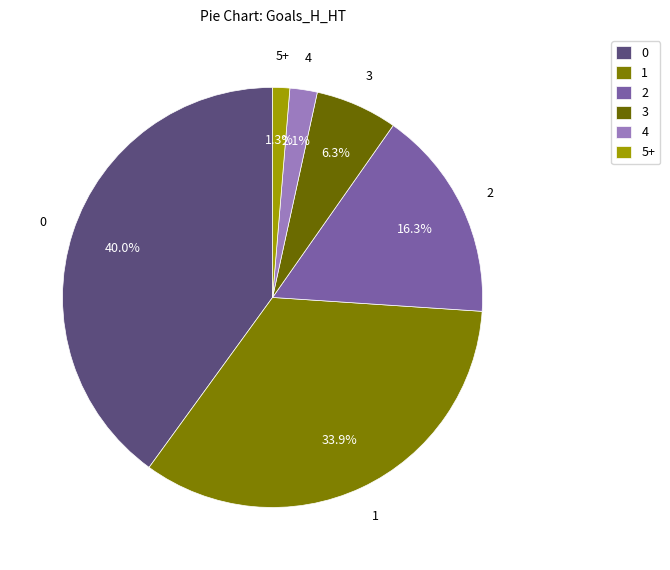

Does 3 account for over 50% of the chart?

No